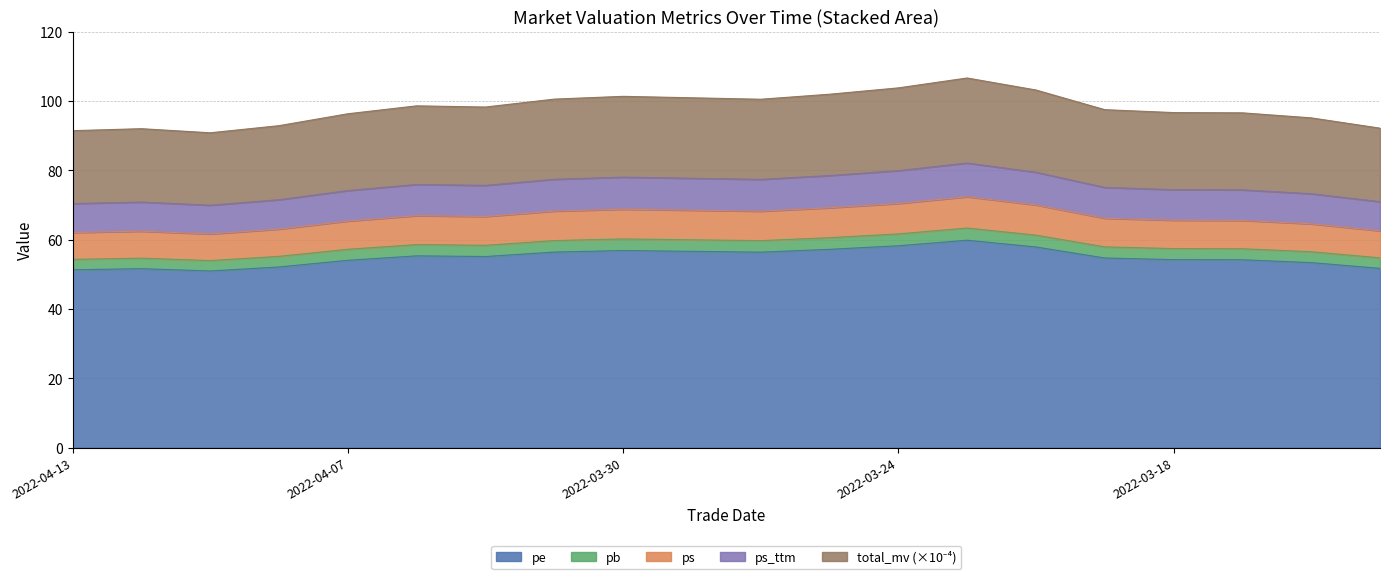

What is the highest value of the pe series?

59.8